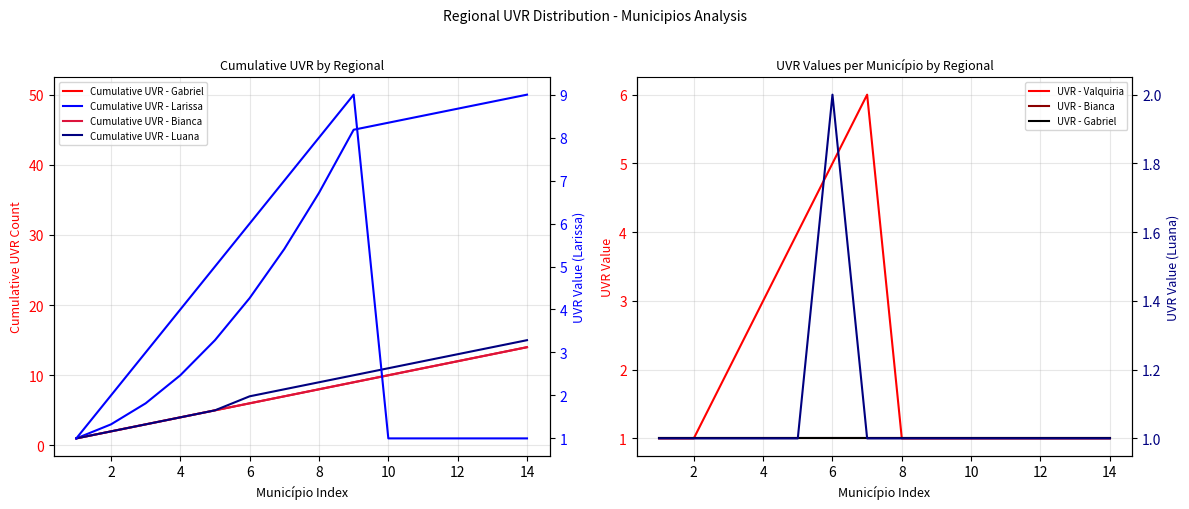

What is the difference between the highest and lowest values at 2?

1